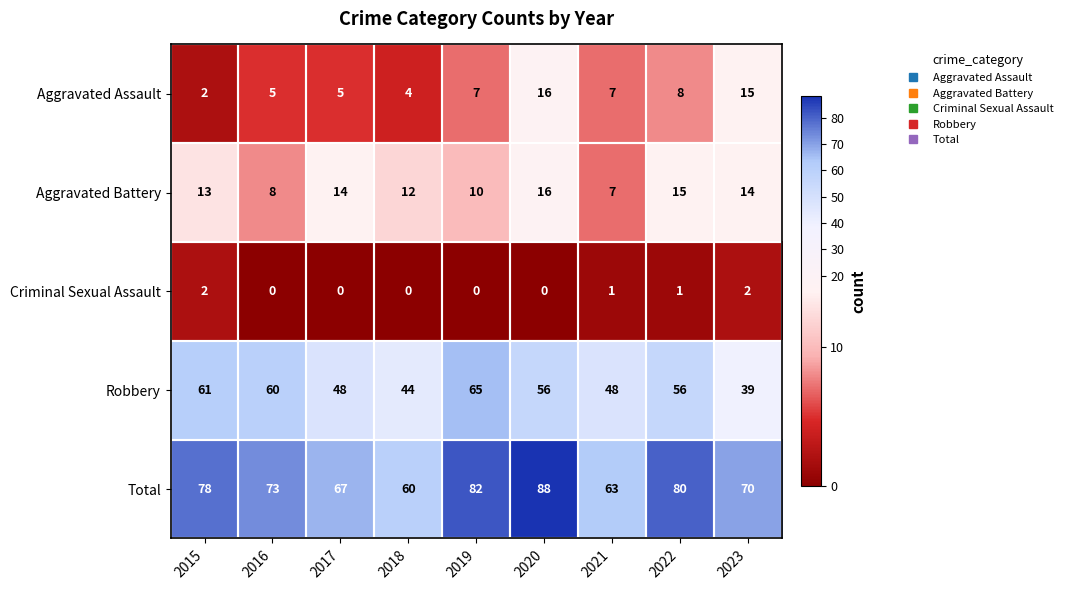

At how many categories does at least one series exceed 44?

9